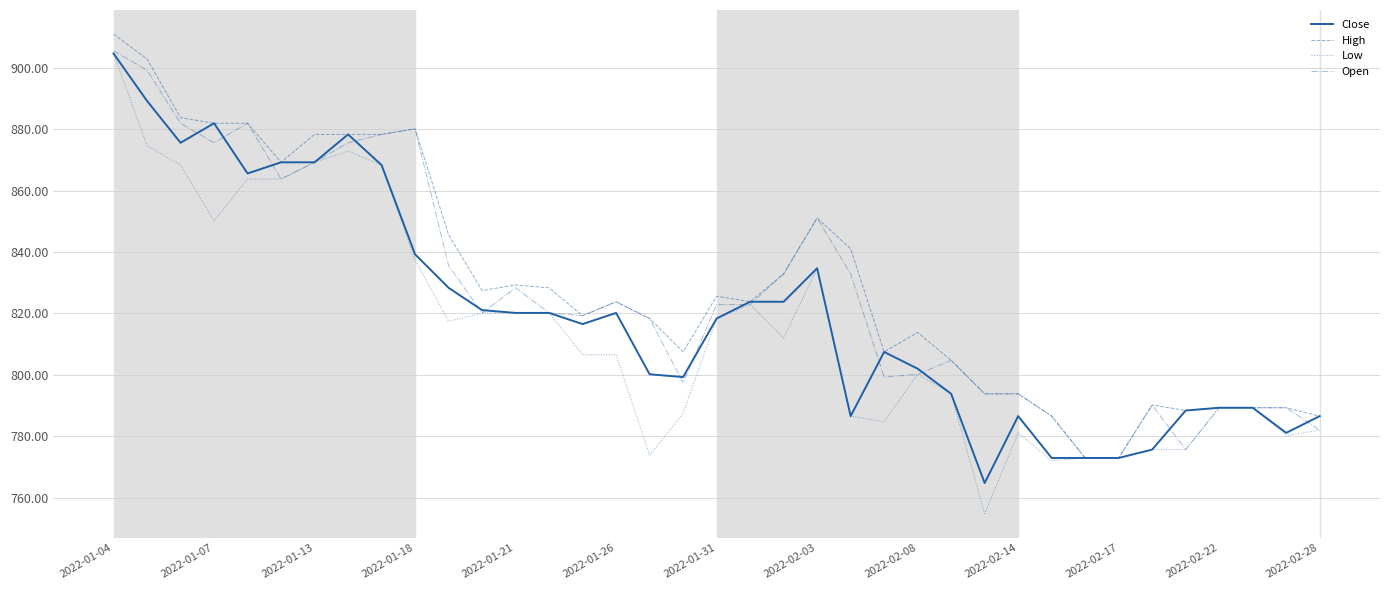

Is this an area chart (filled region under the line)?

No